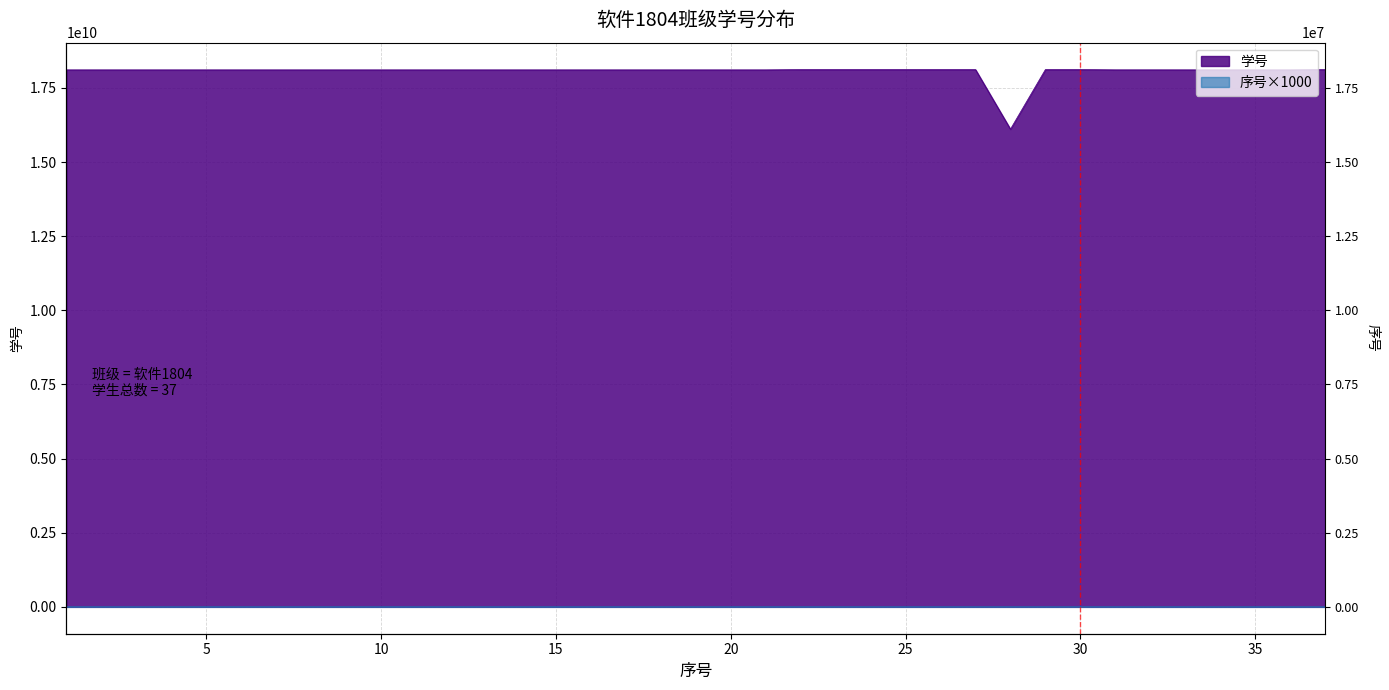

Is the value of 学号 at 33 greater than the value of 学号_normalized at 5?

Yes